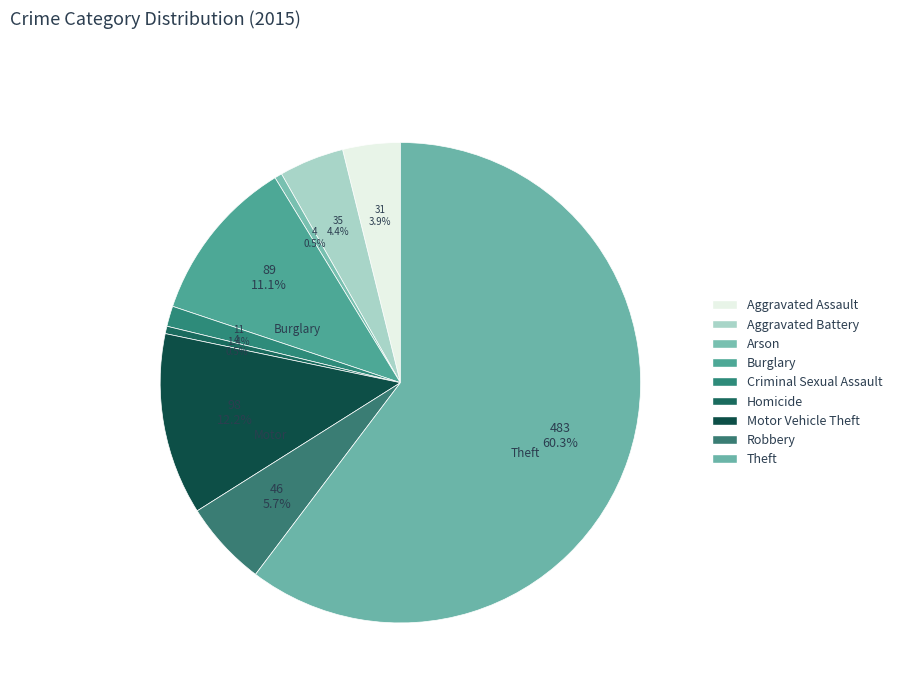

Rank the categories by value from highest to lowest.

Theft, Motor Vehicle Theft, Burglary, Robbery, Aggravated Battery, Aggravated Assault, Criminal Sexual Assault, Arson, Homicide